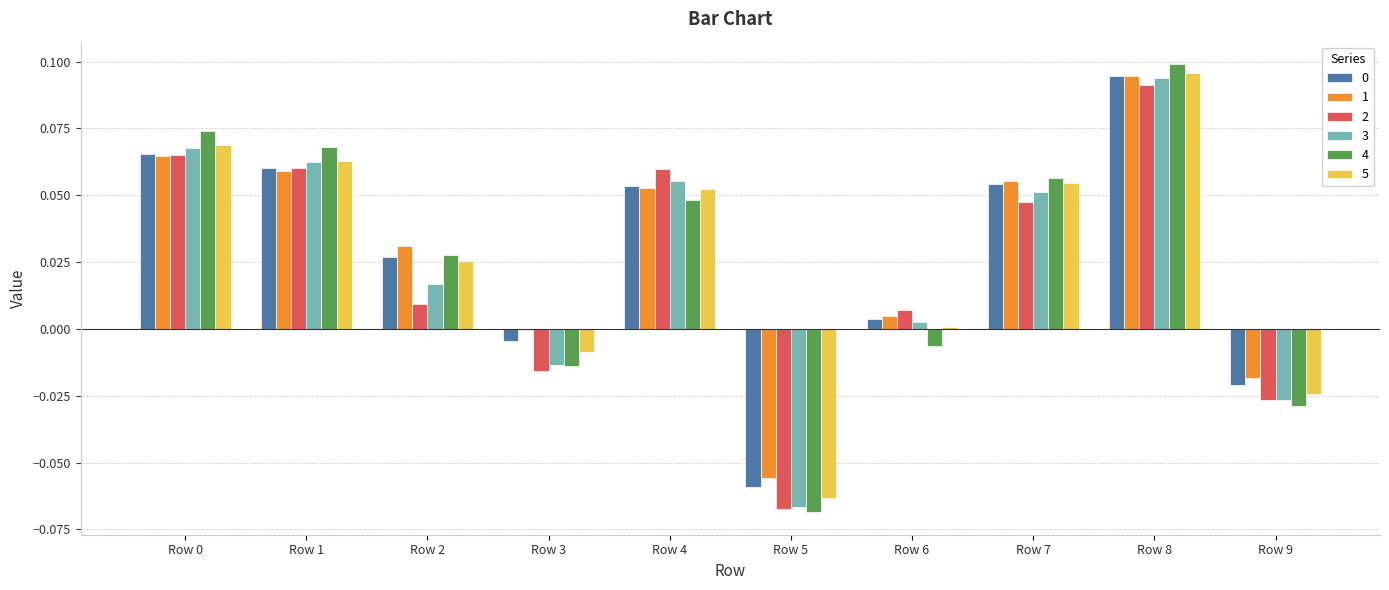

At which category is the sum across all series the highest?

Row 8